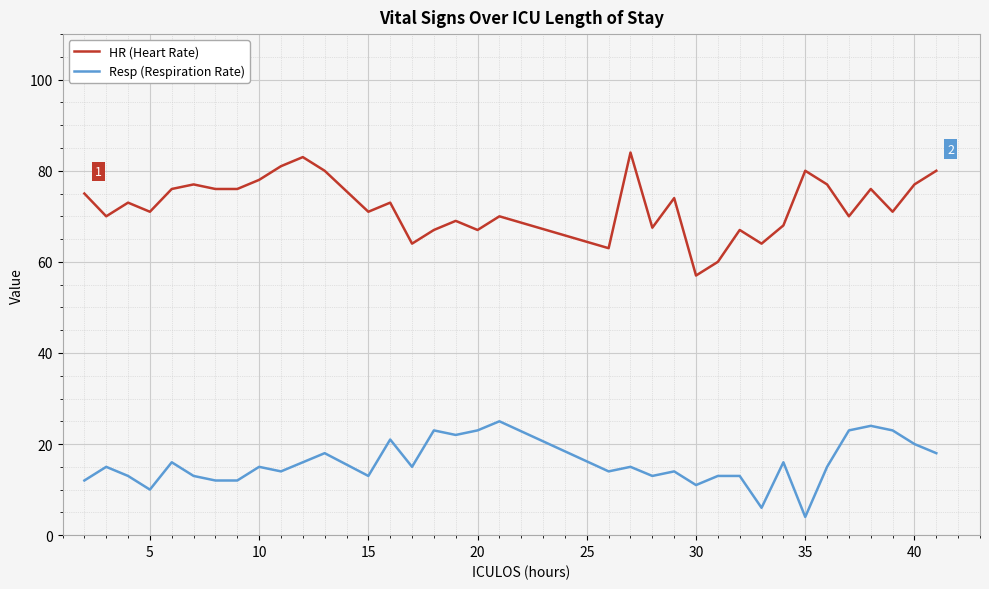

What is the difference between the maximum and minimum values in the HR (Heart Rate) series?

27.0